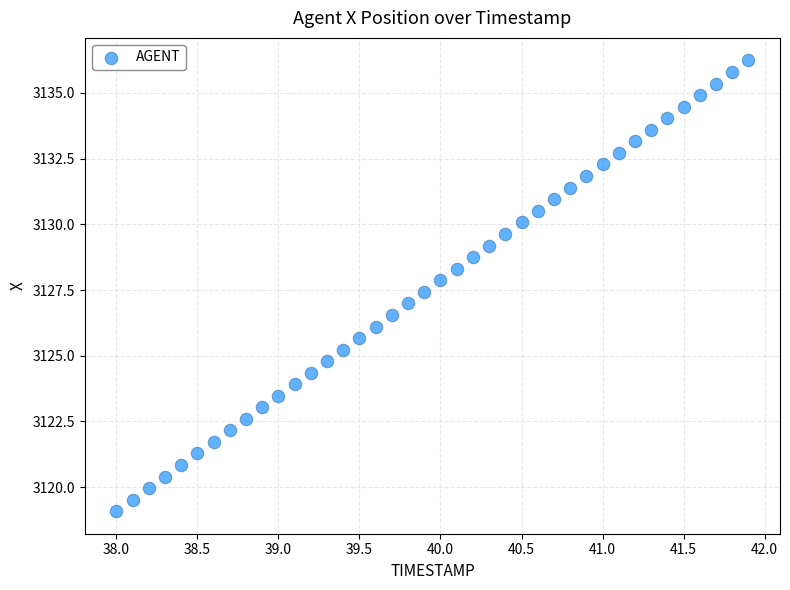

What is the range of X values (max minus min)?

3.9